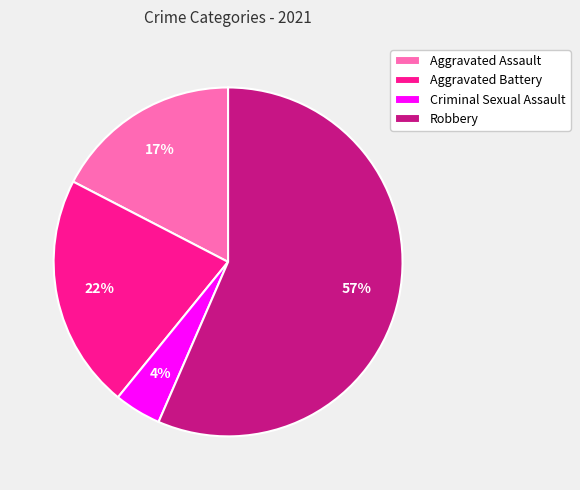

Which has a higher value, Robbery or Aggravated Battery?

Robbery